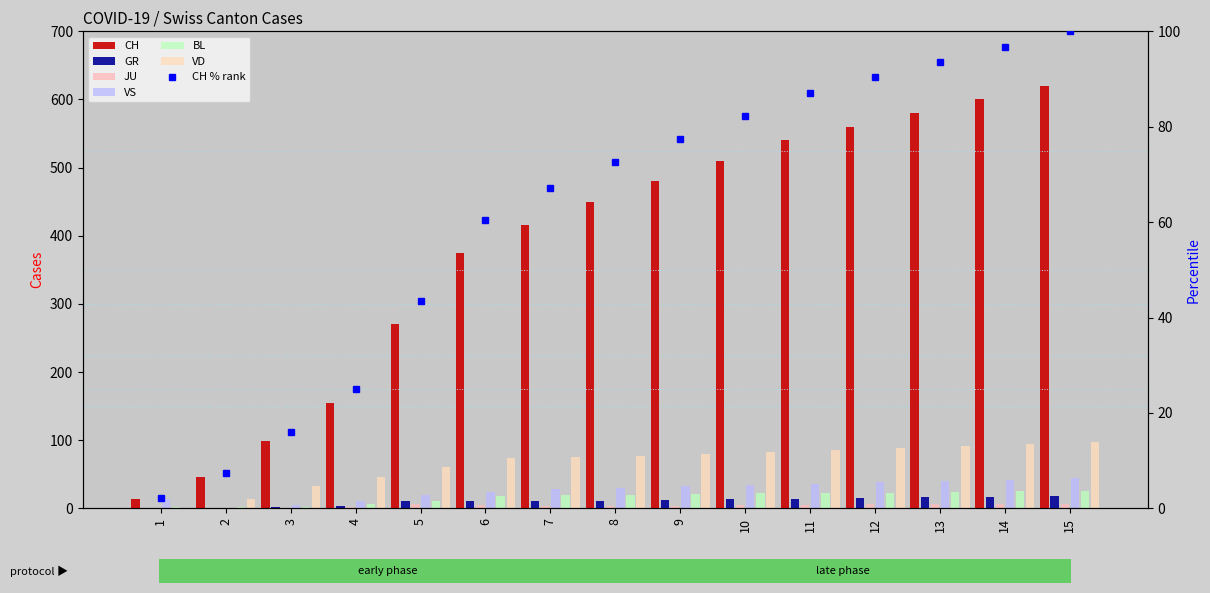

At which category is the sum across all series the highest?

15